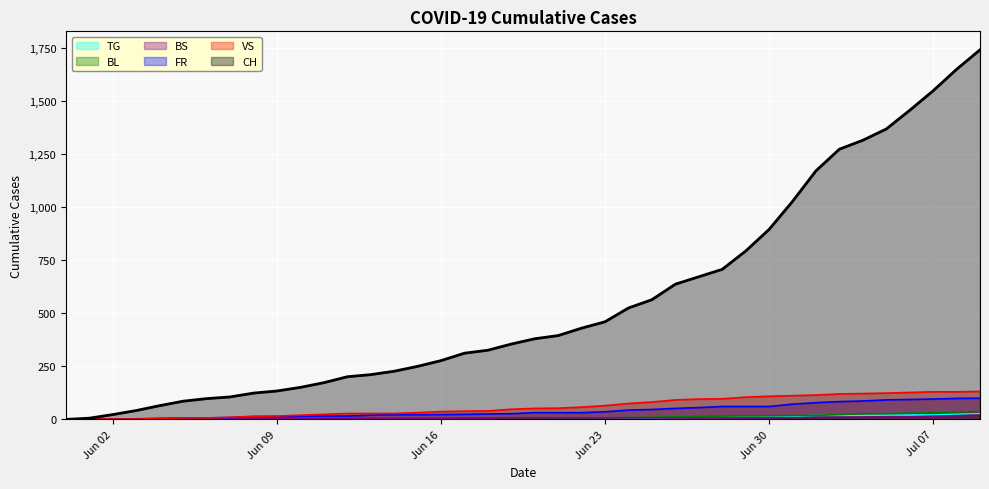

How many lines are shown in the chart?

6